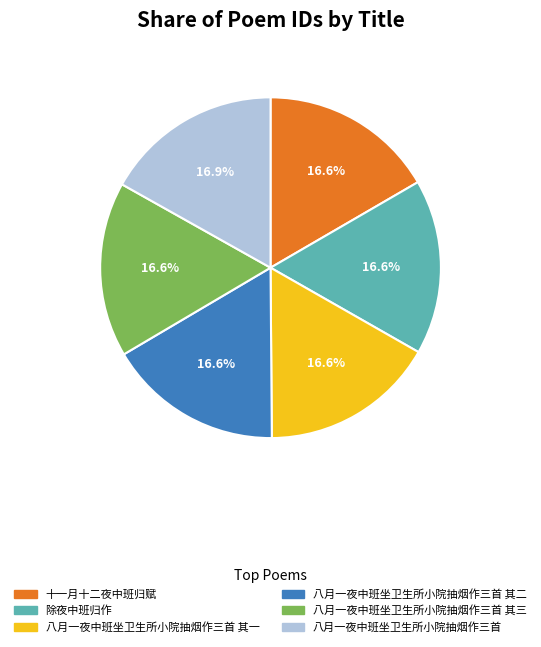

Does 八月一夜中班坐卫生所小院抽烟作三首 其二 represent more than half of the total?

No